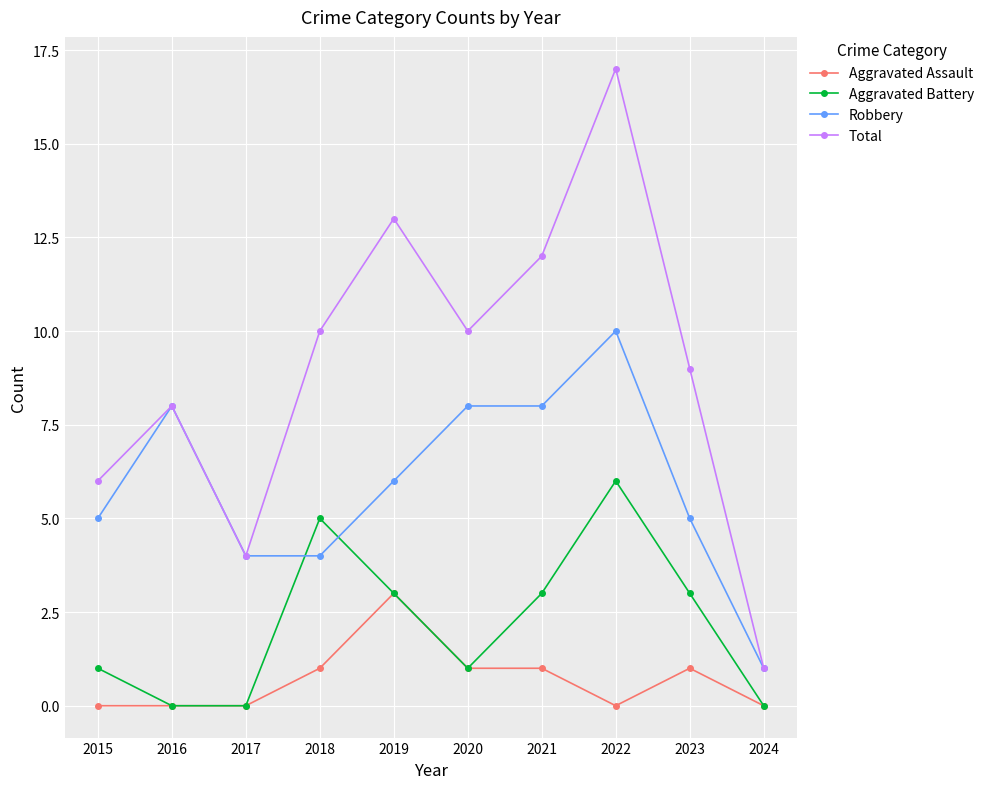

True or false: Total has a value of 3 at 2020.

False